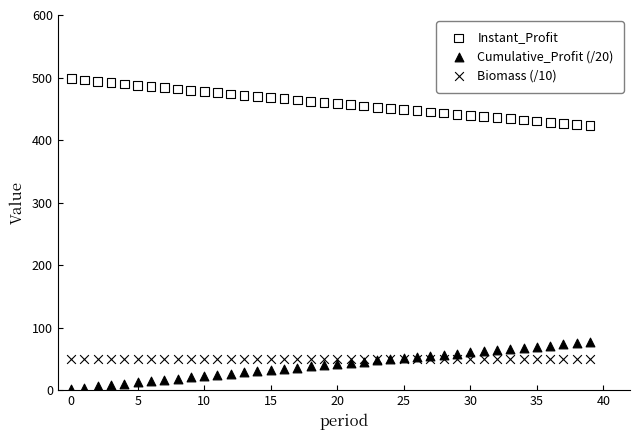

Which series contains the highest Y value?

Instant_Profit